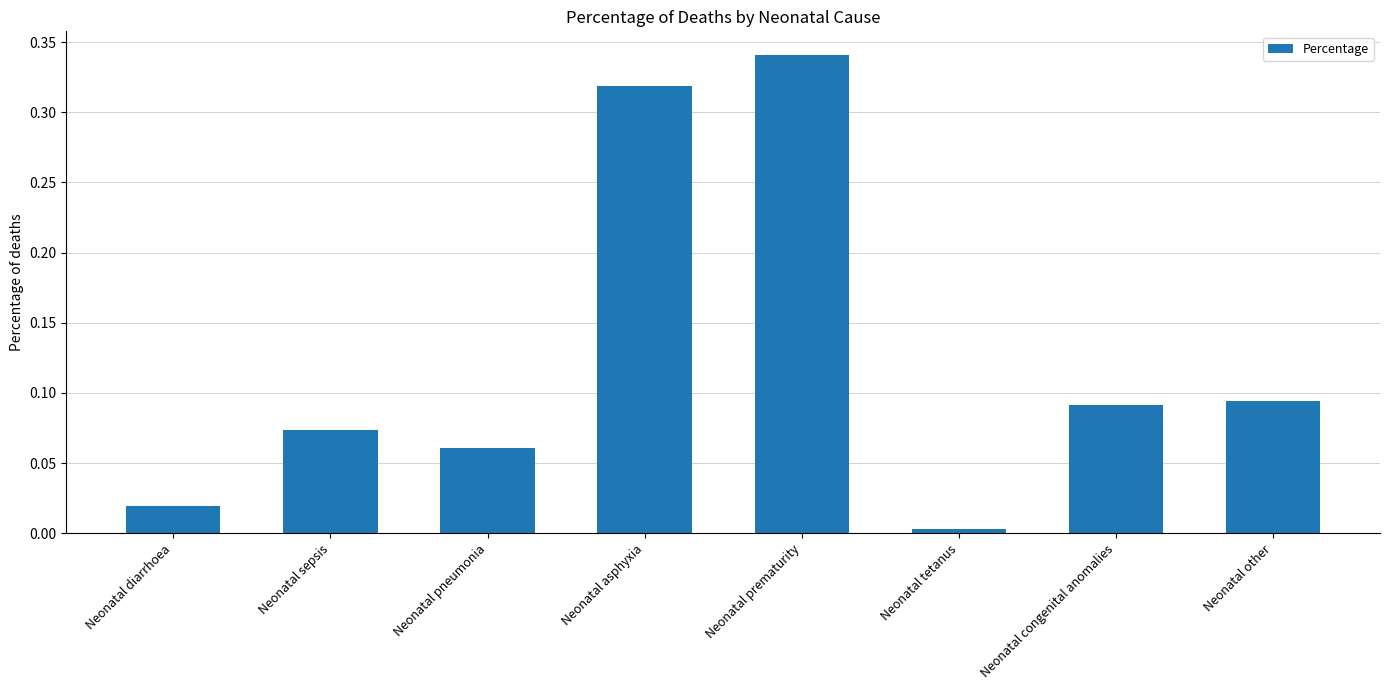

Rank the categories by value from lowest to highest.

Neonatal tetanus, Neonatal diarrhoea, Neonatal pneumonia, Neonatal sepsis, Neonatal congenital anomalies, Neonatal other, Neonatal asphyxia, Neonatal prematurity